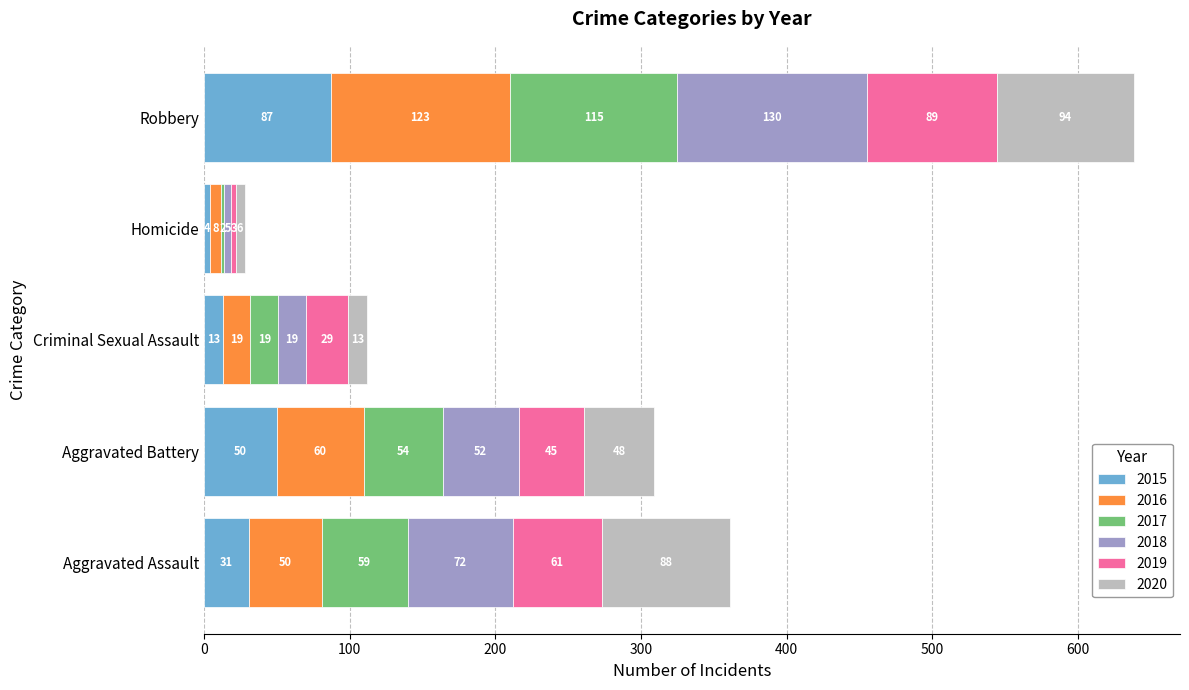

At which category is the sum across all series the highest?

Robbery